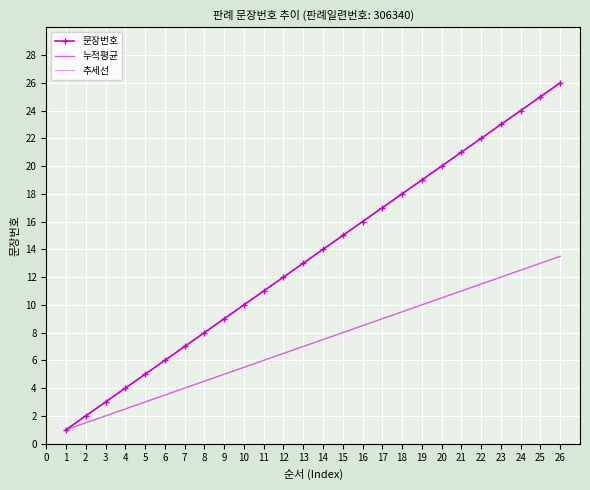

Rank the series at 25 from lowest to highest value.

누적평균, 문장번호, 추세선